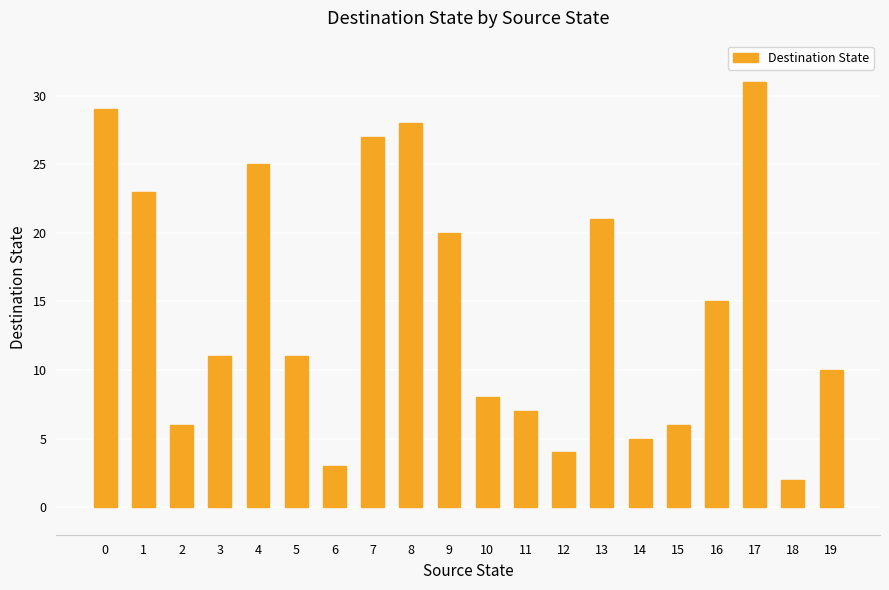

Are the bars horizontal?

No